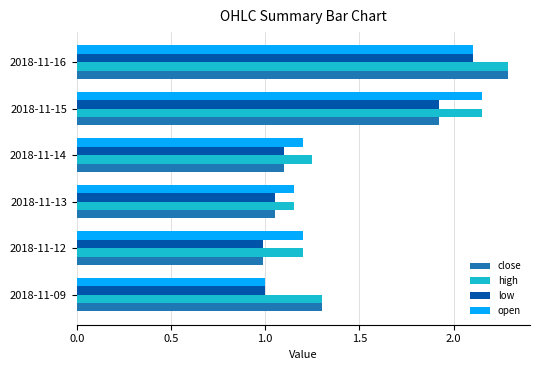

Which series changed the most between 2018-11-14 and 2018-11-15?

open